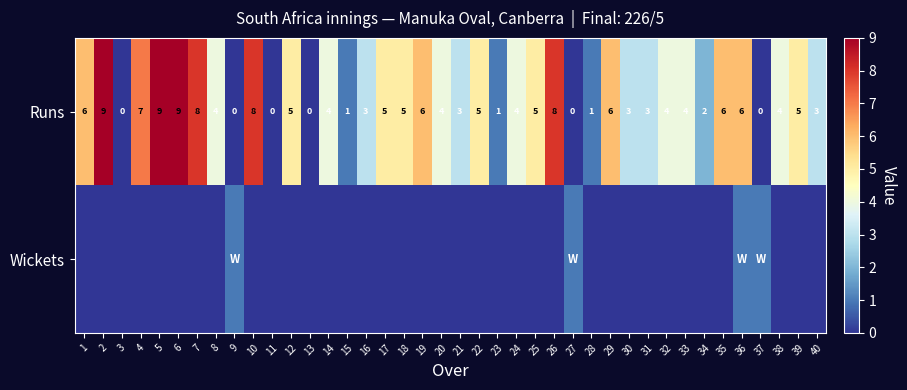

True or false: Runs has a value of 6 at 1.

True